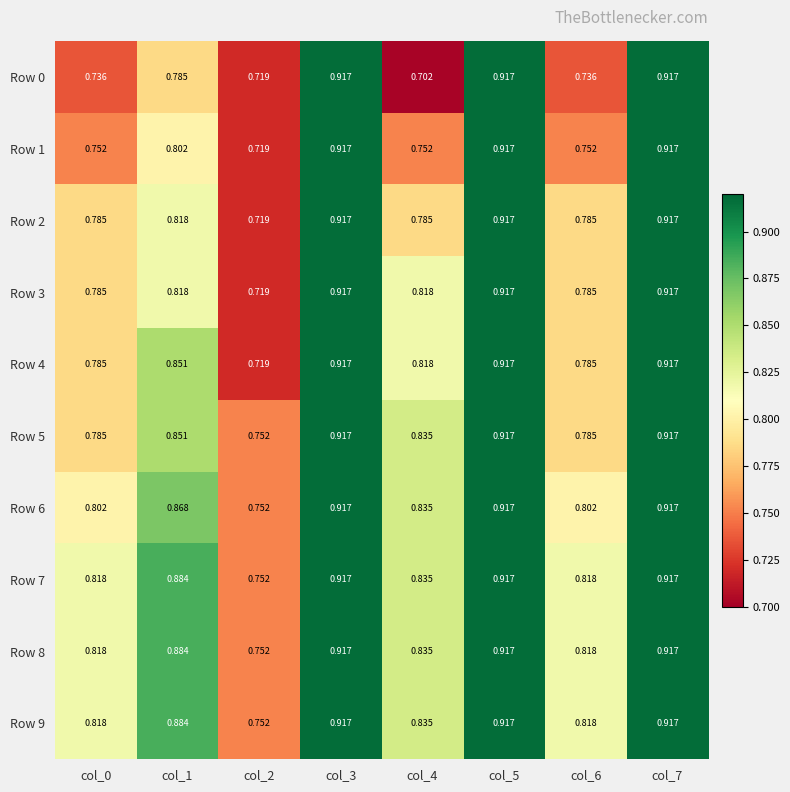

At col_0, list the series in order from largest to smallest.

Row 7, Row 8, Row 9, Row 6, Row 2, Row 3, Row 4, Row 5, Row 1, Row 0